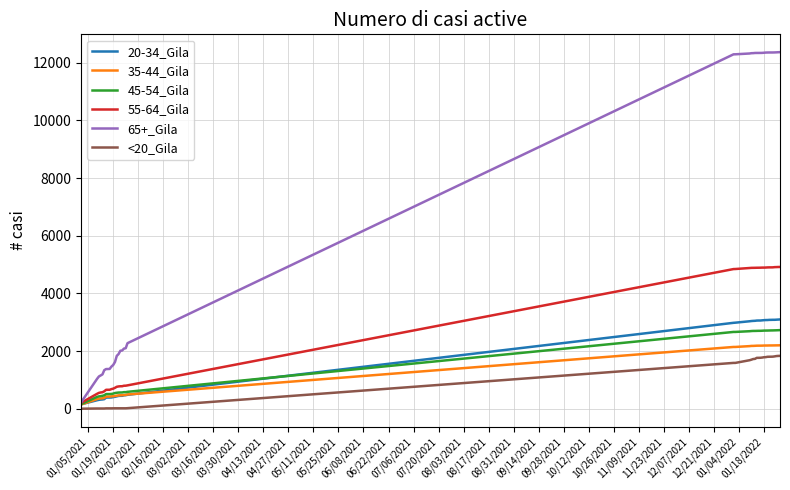

What is the greatest value displayed?

12369